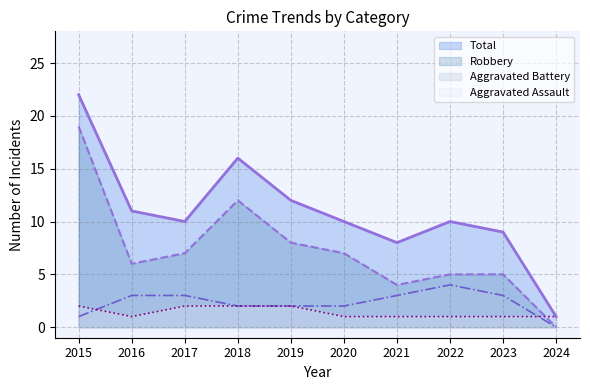

Reading right to left, extract all data points from this chart.

Aggravated Assault: 2024=1	2023=1	2022=1	2021=1	2020=1	2019=2	2018=2	2017=2	2016=1	2015=2
Aggravated Battery: 2024=0	2023=3	2022=4	2021=3	2020=2	2019=2	2018=2	2017=3	2016=3	2015=1
Robbery: 2024=0	2023=5	2022=5	2021=4	2020=7	2019=8	2018=12	2017=7	2016=6	2015=19
Total: 2024=1	2023=9	2022=10	2021=8	2020=10	2019=12	2018=16	2017=10	2016=11	2015=22